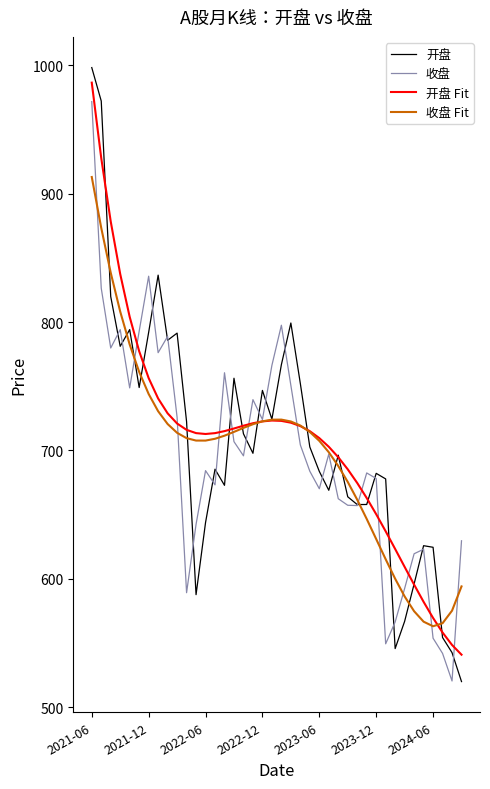

What is the lowest value of the 收盘 Fit series?

563.0